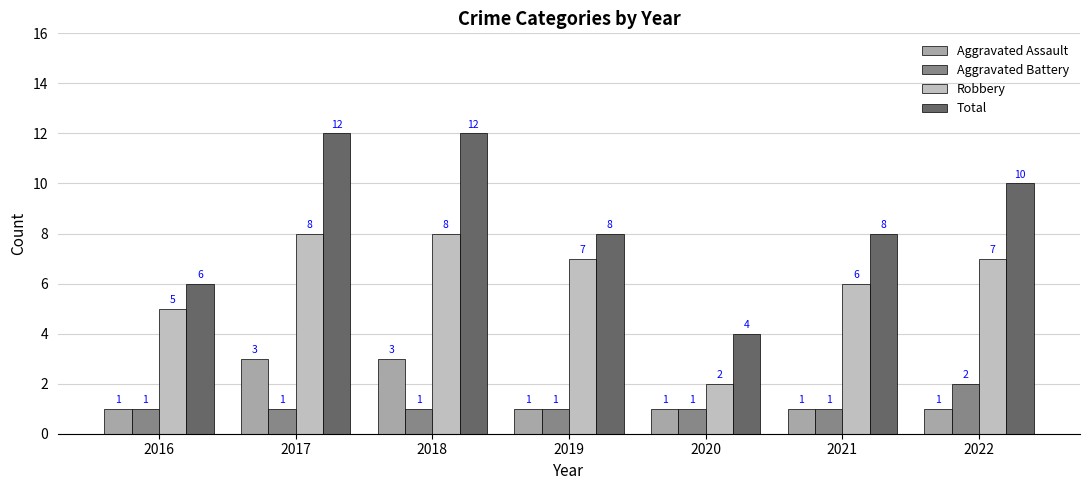

How many bars are there in total?

28